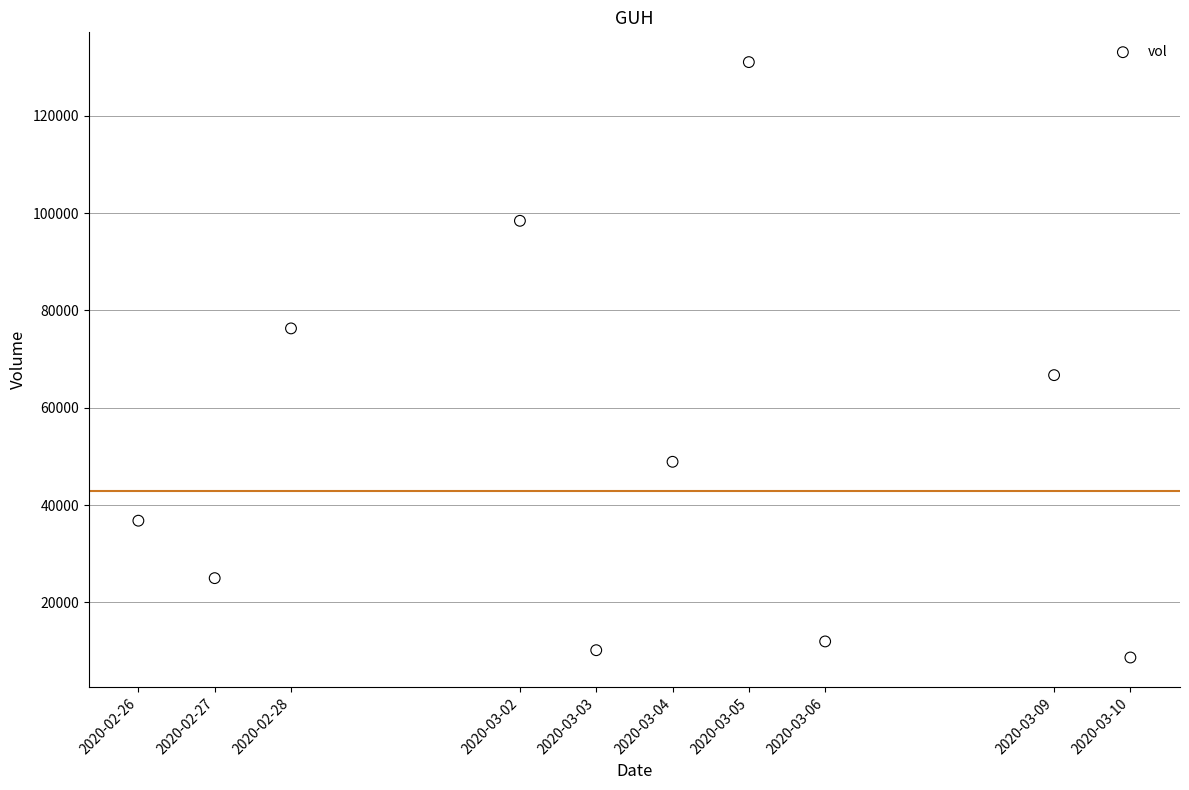

What Y value in the scatter plot is closest to 69850?

66700